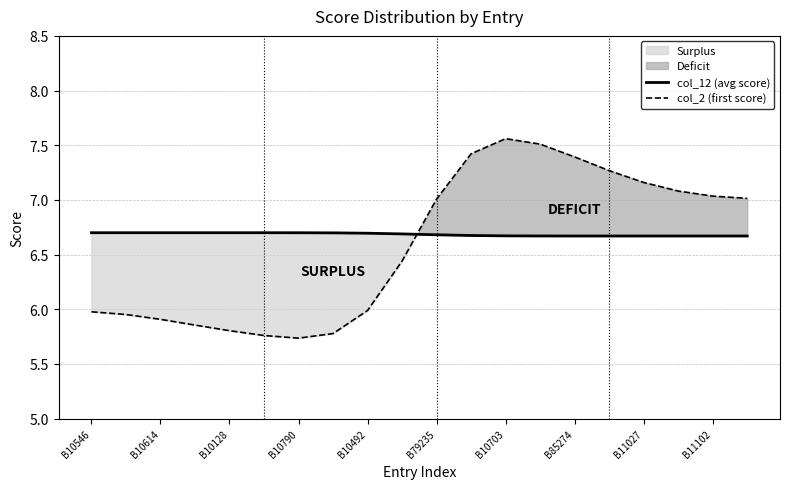

Where does the col_2 (first score) series first go above 7?

B79235